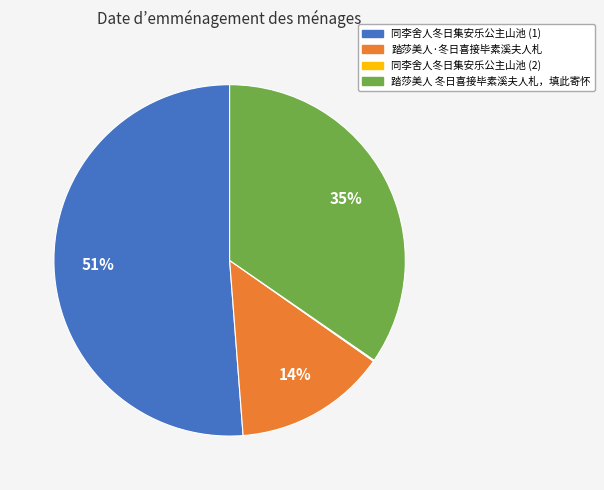

To the nearest percent, what is the average slice percentage?

25%